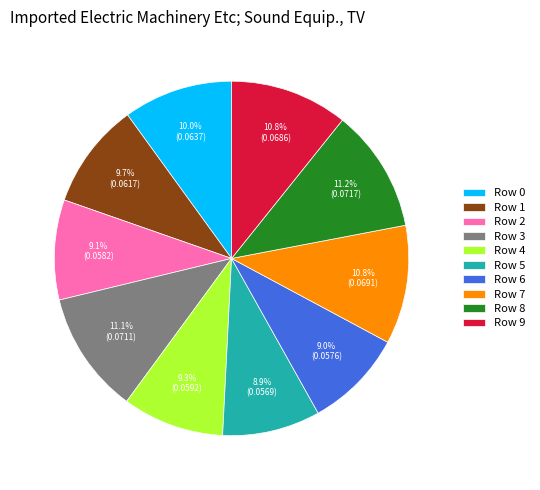

Do Row 1 and Row 5 together represent more than half of the pie?

No